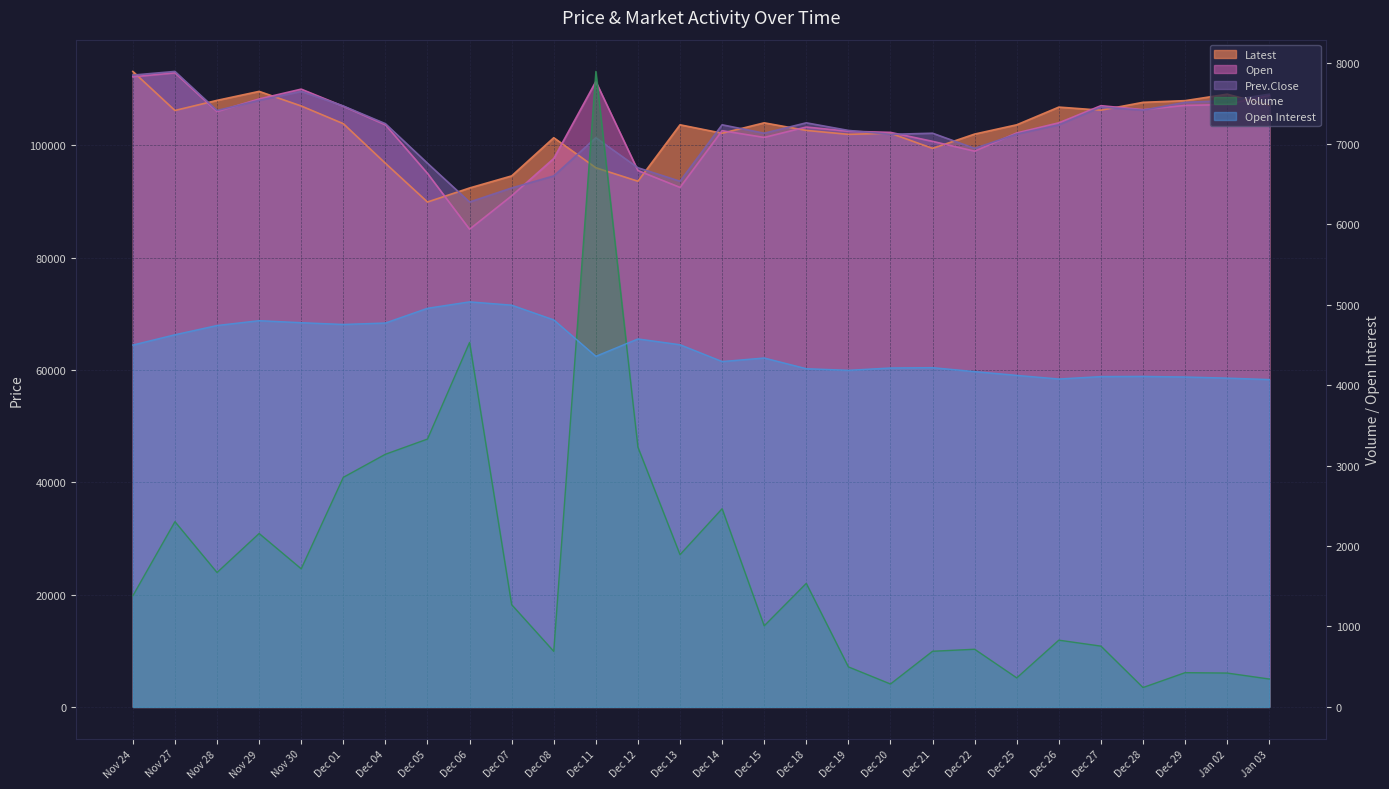

What position from the right is Dec 25?

7